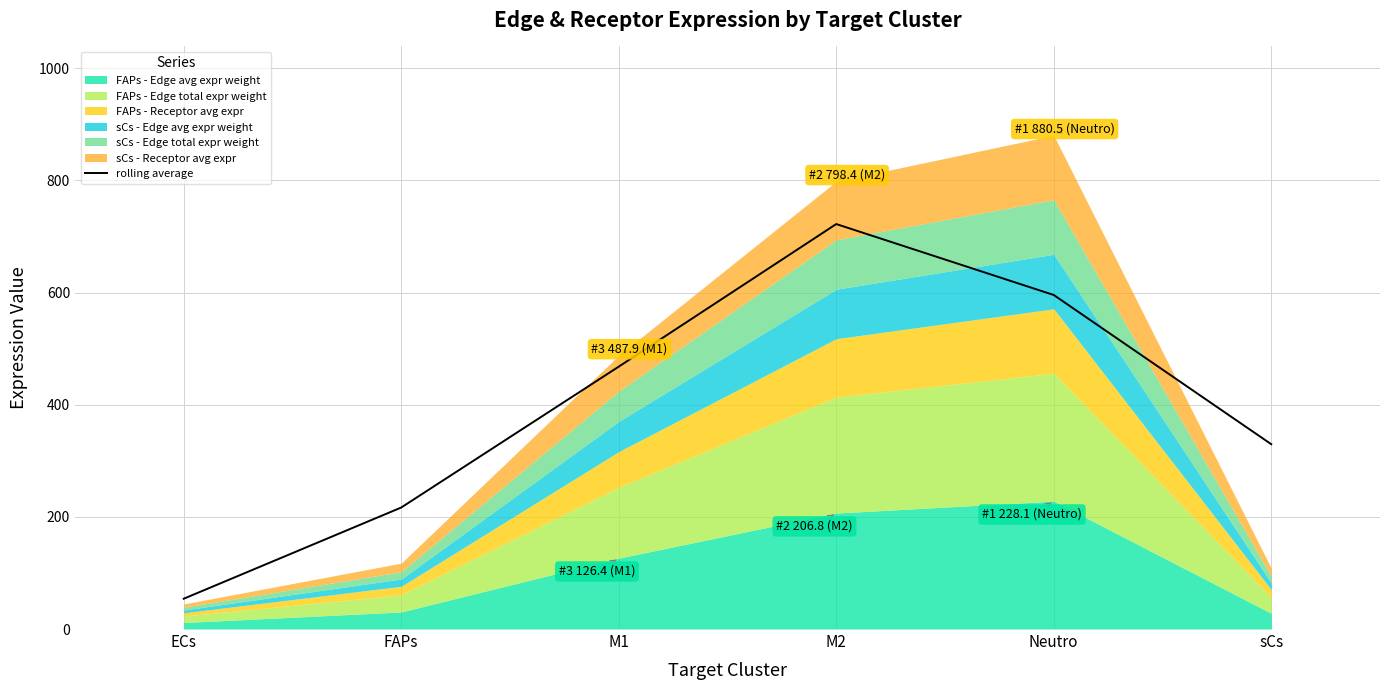

List the labels in order of value, largest first.

M2, Neutro, M1, sCs, FAPs, ECs